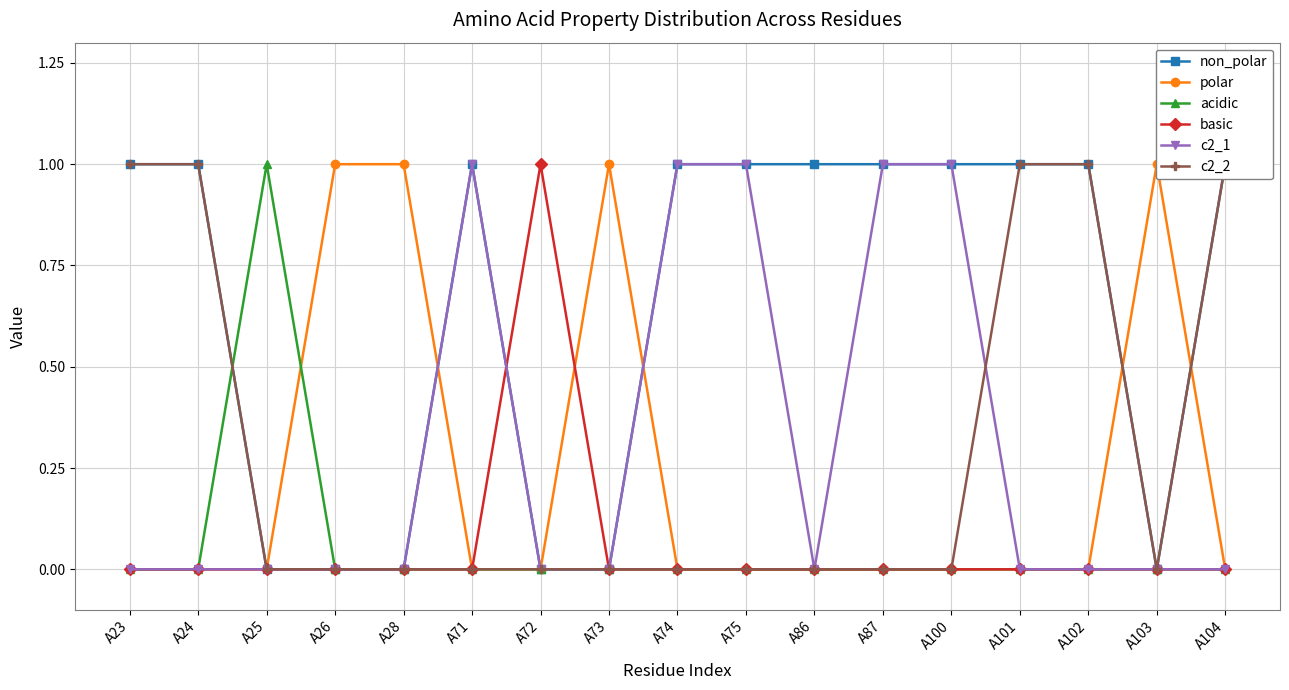

Reading left to right, extract all data points from this chart.

non_polar: A23=1	A24=1	A25=0	A26=0	A28=0	A71=1	A72=0	A73=0	A74=1	A75=1	A86=1	A87=1	A100=1	A101=1	A102=1	A103=0	A104=1
polar: A23=0	A24=0	A25=0	A26=1	A28=1	A71=0	A72=0	A73=1	A74=0	A75=0	A86=0	A87=0	A100=0	A101=0	A102=0	A103=1	A104=0
acidic: A23=0	A24=0	A25=1	A26=0	A28=0	A71=0	A72=0	A73=0	A74=0	A75=0	A86=0	A87=0	A100=0	A101=0	A102=0	A103=0	A104=0
basic: A23=0	A24=0	A25=0	A26=0	A28=0	A71=0	A72=1	A73=0	A74=0	A75=0	A86=0	A87=0	A100=0	A101=0	A102=0	A103=0	A104=0
c2_1: A23=0	A24=0	A25=0	A26=0	A28=0	A71=1	A72=0	A73=0	A74=1	A75=1	A86=0	A87=1	A100=1	A101=0	A102=0	A103=0	A104=0
c2_2: A23=1	A24=1	A25=0	A26=0	A28=0	A71=0	A72=0	A73=0	A74=0	A75=0	A86=0	A87=0	A100=0	A101=1	A102=1	A103=0	A104=1